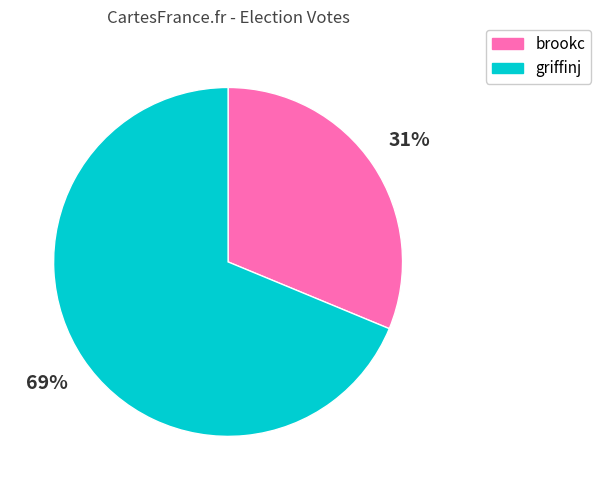

True or false: brookc accounts for 17% of the total.

False